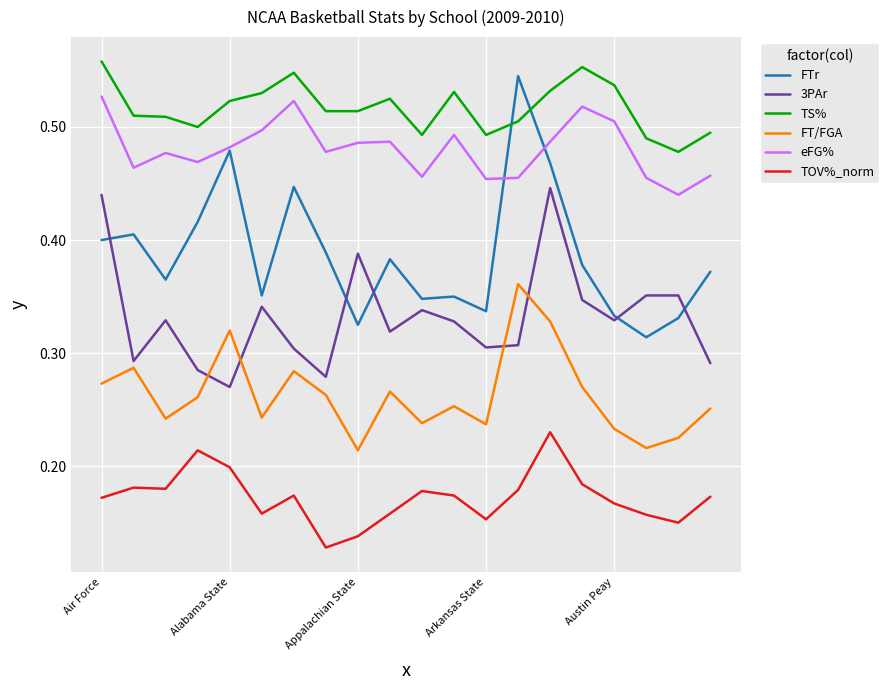

Which series has the widest spread of values?

FTr